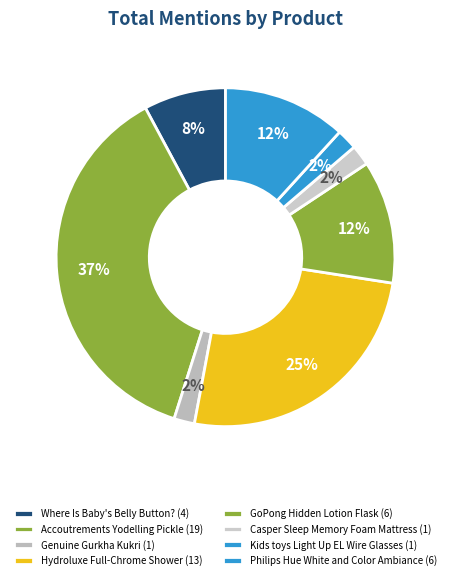

How many segments does this pie chart have?

8